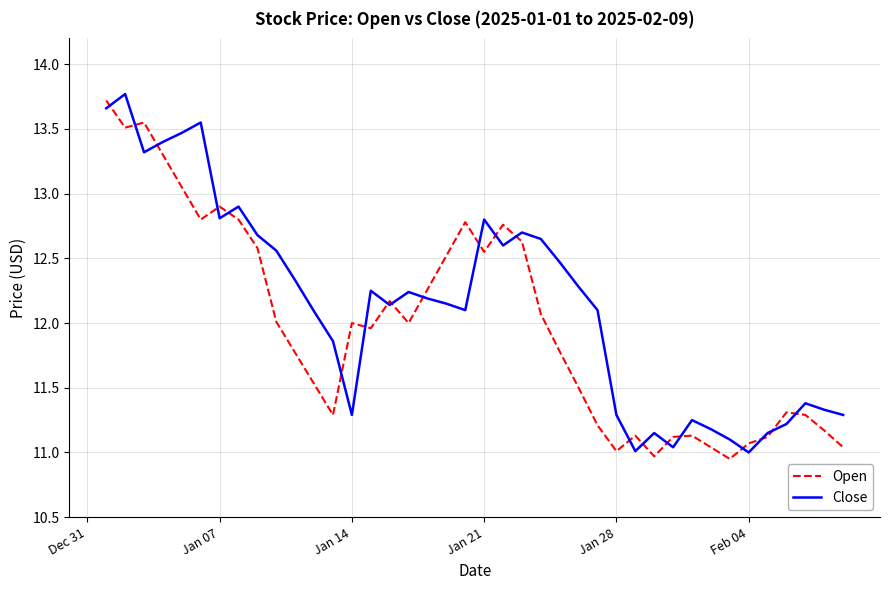

Rank the series by their average value, from lowest to highest.

Open, Close